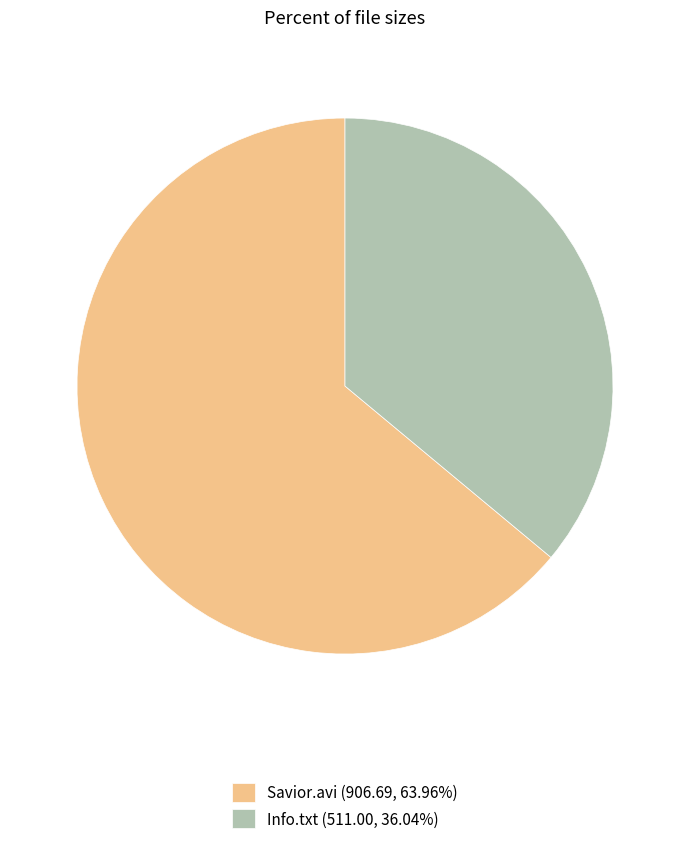

How many segments does this pie chart have?

2